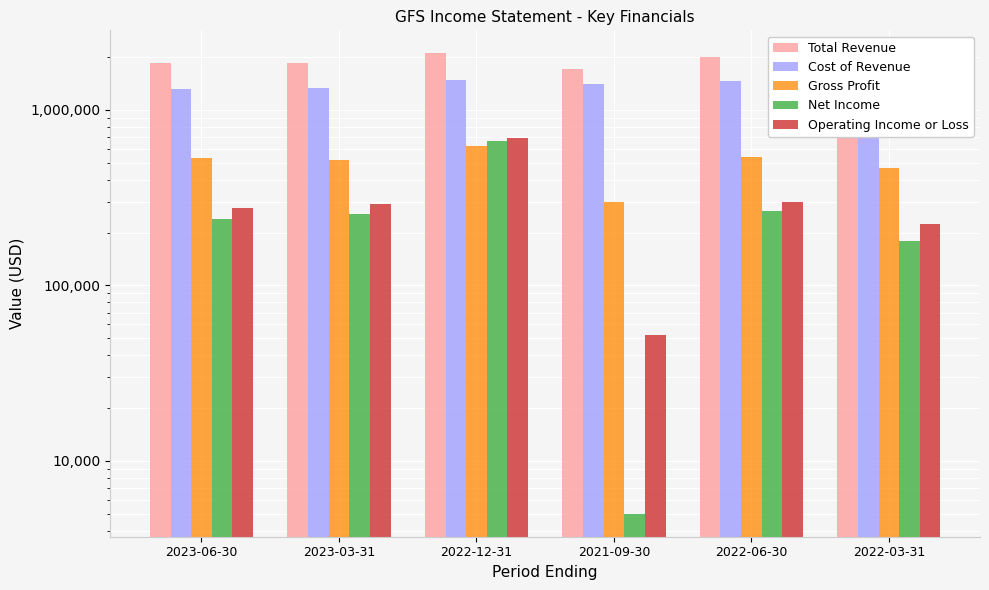

Is it true that Total Revenue equals 2735943 at 2023-03-31?

False